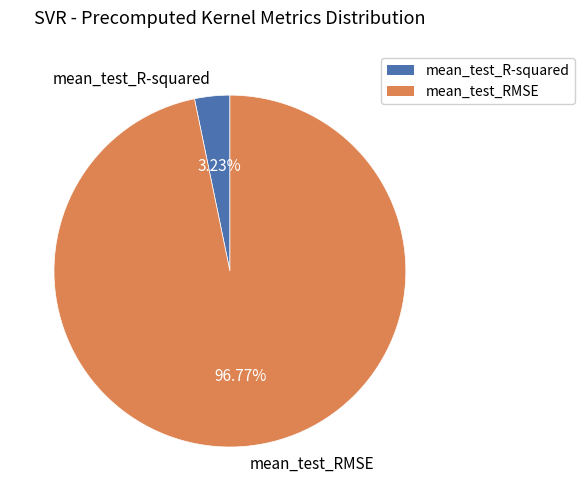

Which category accounts for the majority?

mean_test_RMSE